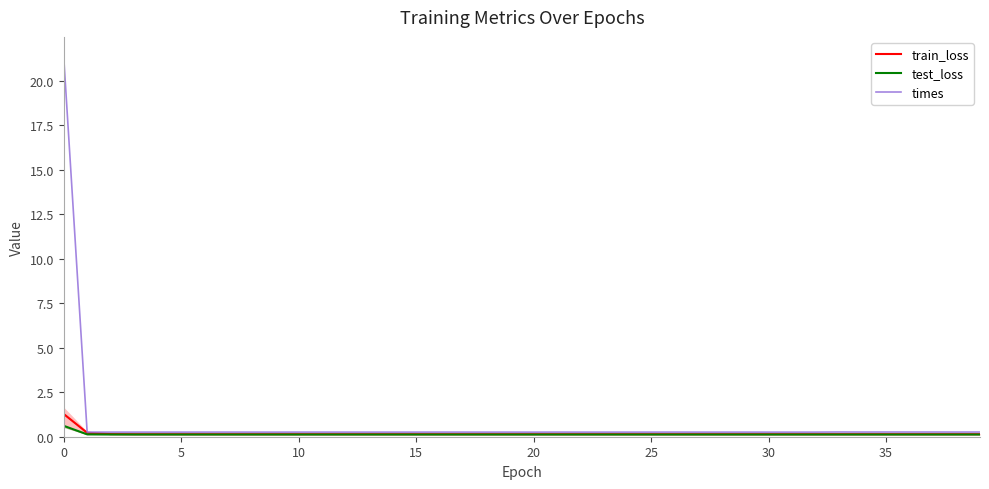

What is the highest value of the test_loss series?

0.6